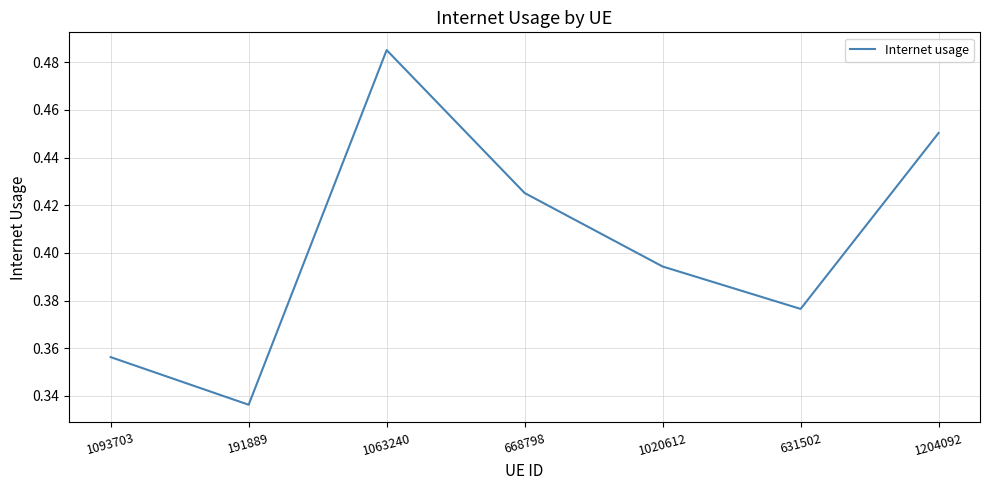

How many lines are shown in the chart?

1